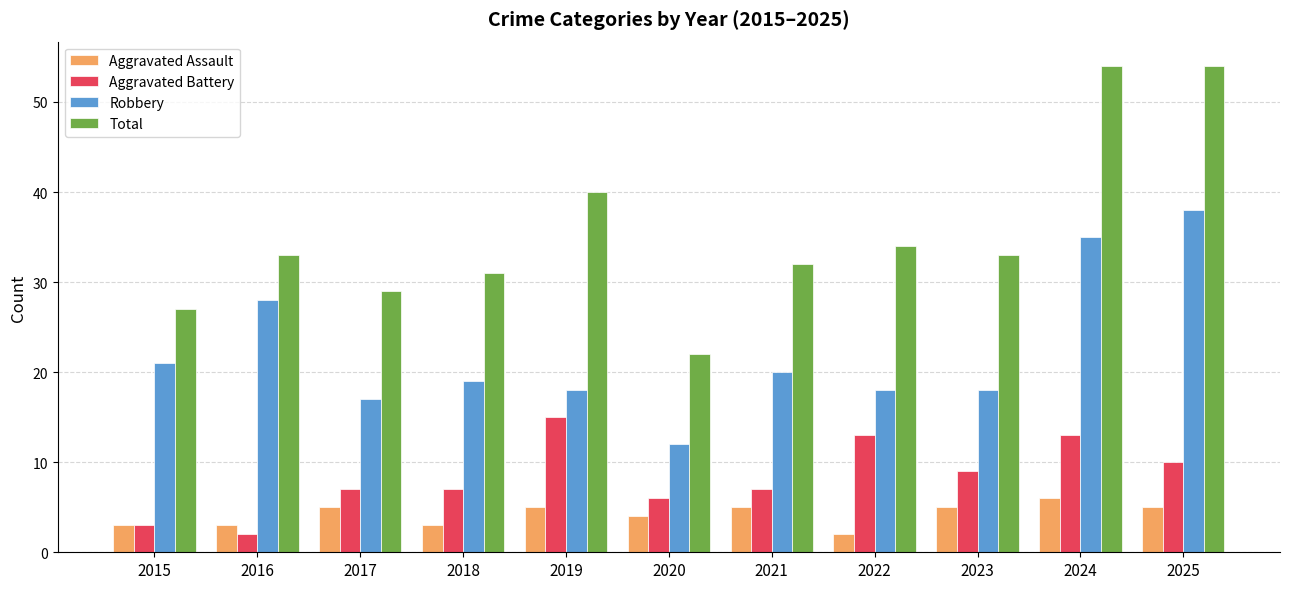

What value does the Aggravated Battery series have at 2017, to the nearest 5?

5